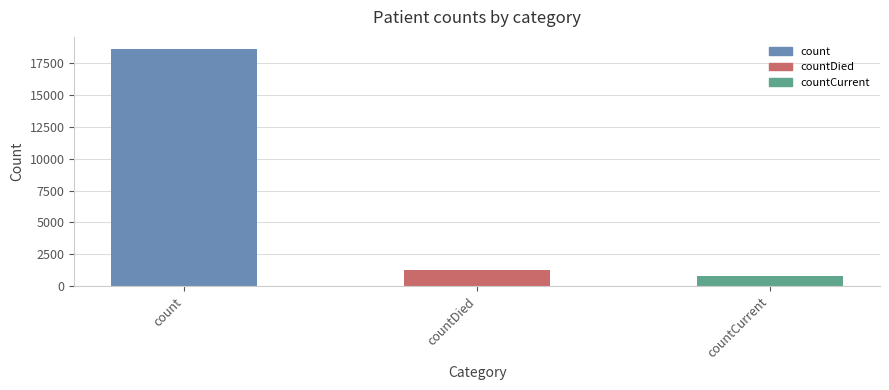

What is the minimum value shown in the chart?

789